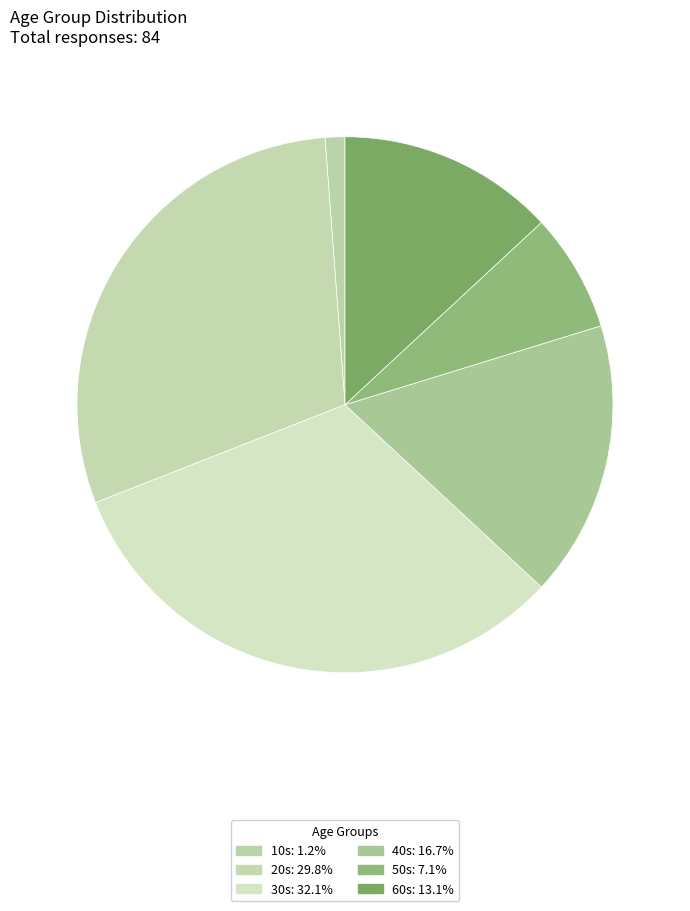

The 30s slice represents 18% of the pie. True or false?

False